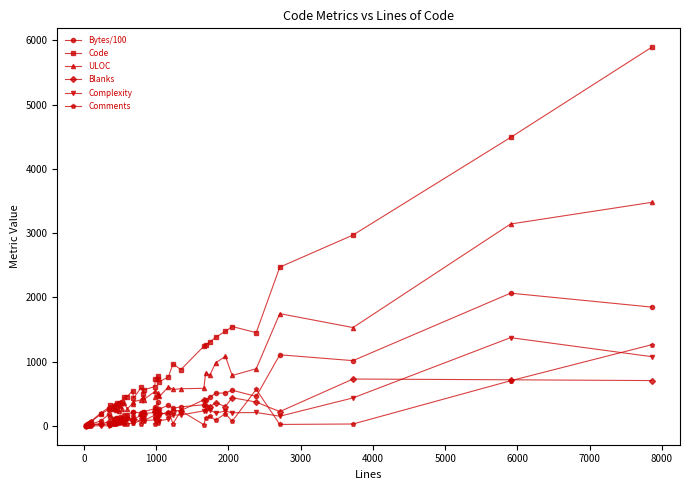

Which series has the largest range (max minus min)?

Code